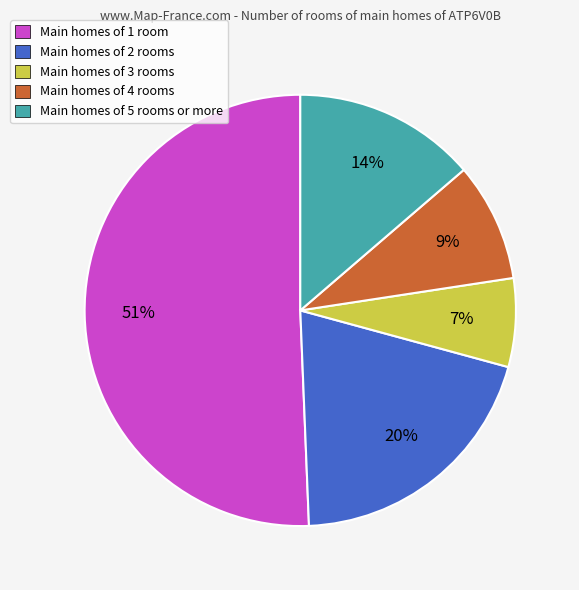

What is the largest slice in the pie chart?

Main homes of 1 room